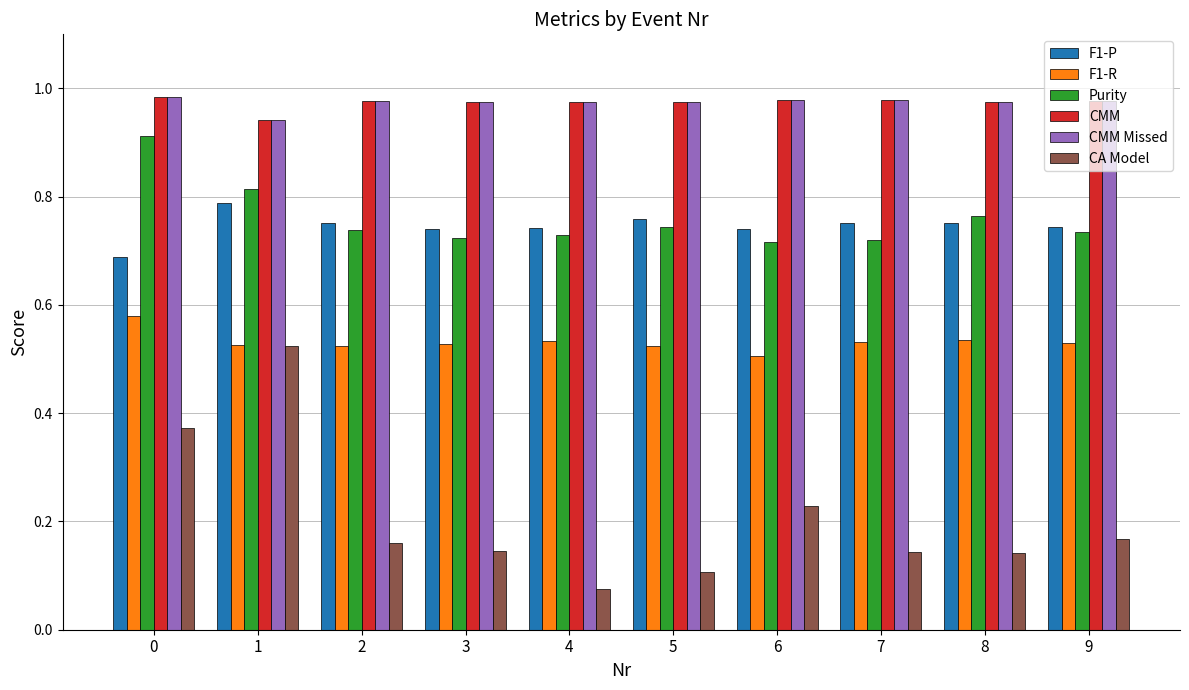

Is it true that Purity equals 1.0 at 3?

False